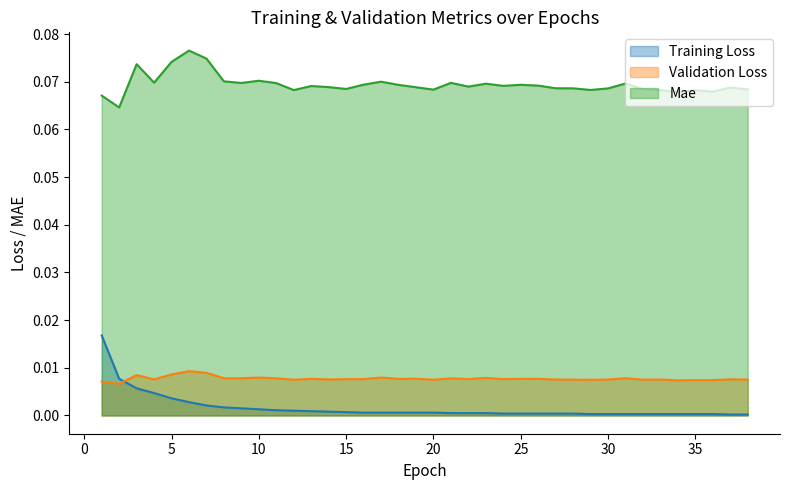

Rank the series at 35 from lowest to highest value.

Training Loss, Validation Loss, Mae